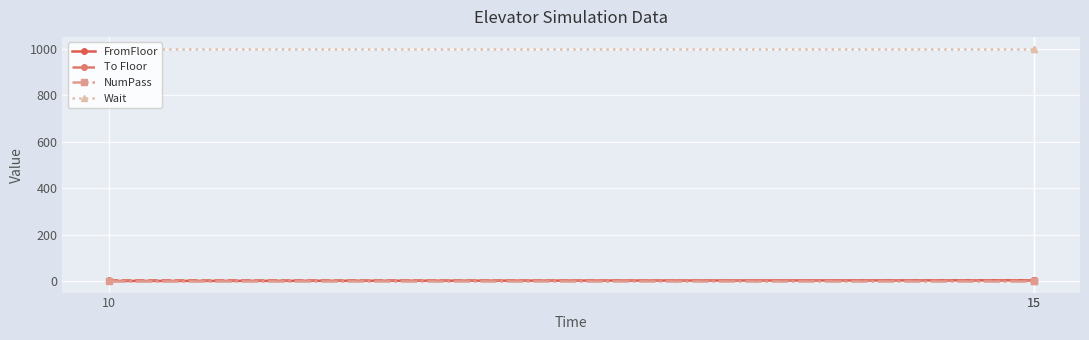

Which series changed the most between 10 and 15?

FromFloor